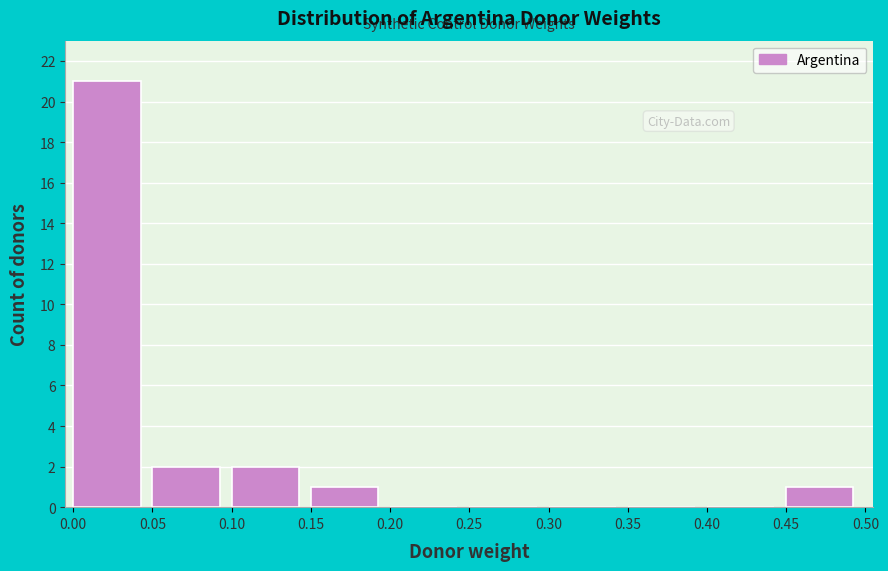

Reading left to right, list every bar in this chart as the range it spans on the x-axis followed by its height. The values are not printed on the chart, so give them approximately, as read against the axis.

0.00 to 0.05: 21
0.05 to 0.10: 2
0.10 to 0.15: 2
0.15 to 0.20: 1
0.20 to 0.25: 0
0.25 to 0.30: 0
0.30 to 0.35: 0
0.35 to 0.40: 0
0.40 to 0.45: 0
0.45 to 0.50: 1